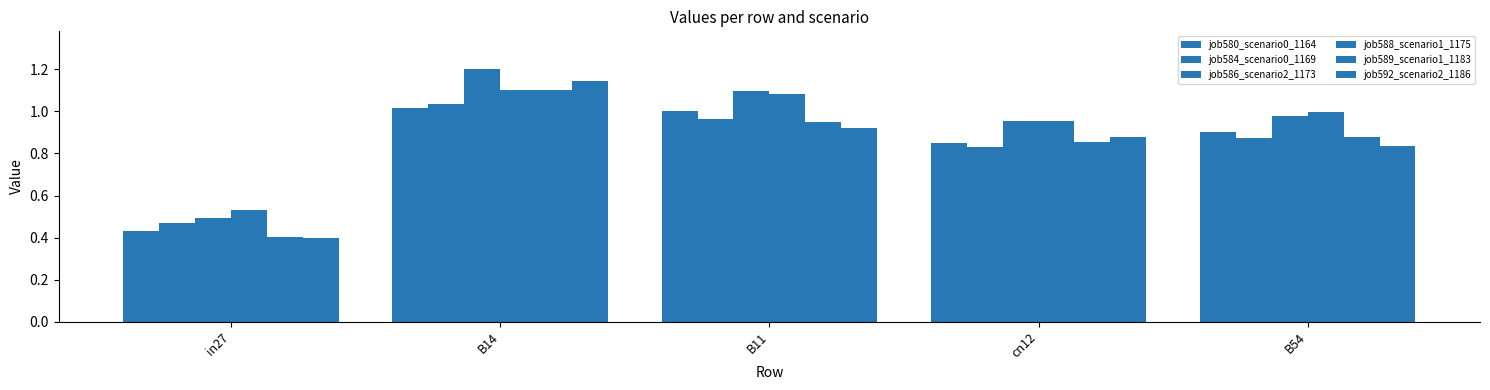

How many bars are there in each group?

6